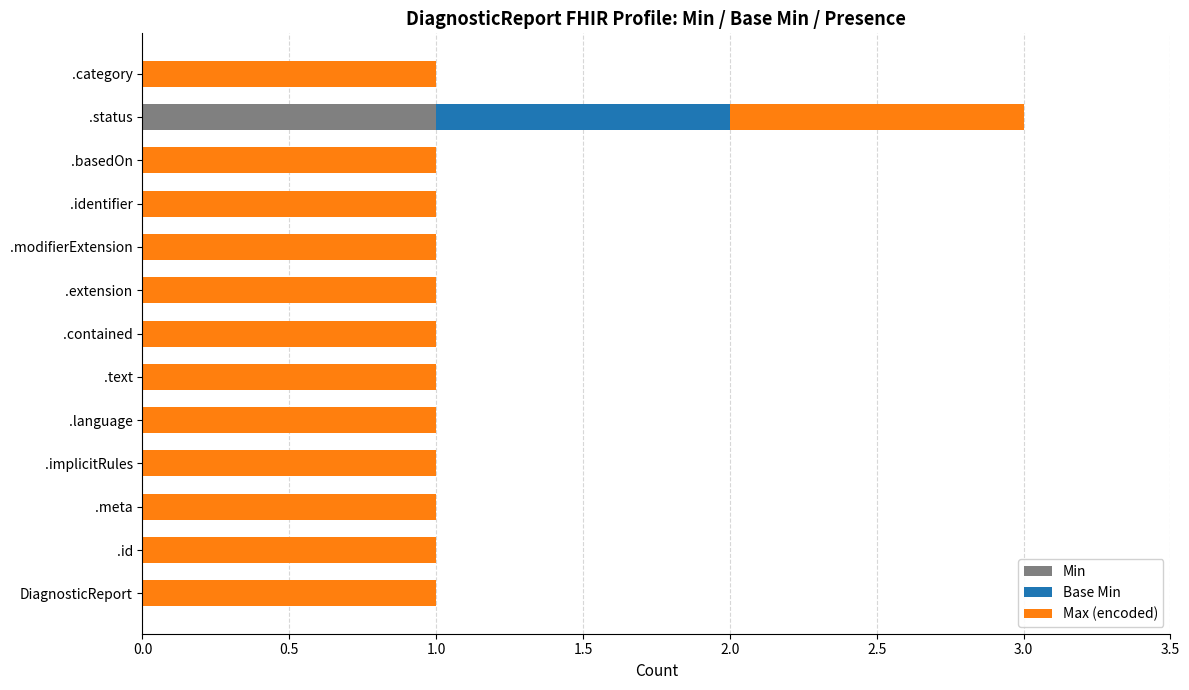

True or false: Min has a value of 0 at .contained.

True